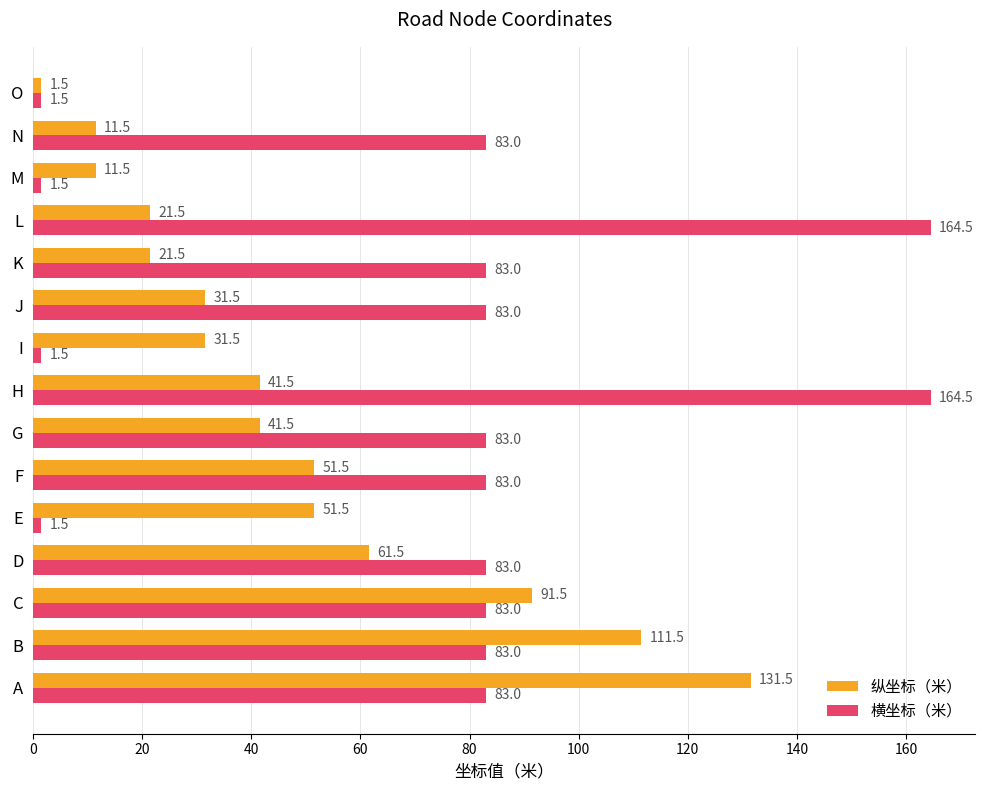

How many values in the 纵坐标（米） series exceed 41?

8